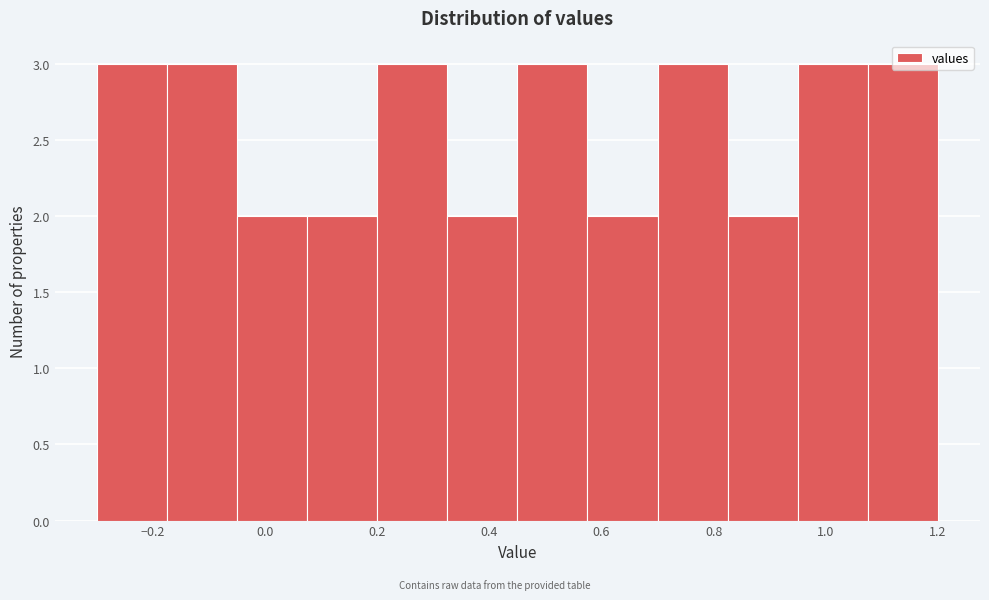

Reading left to right, list every bar in this chart as the range it spans on the x-axis followed by its height. Neither the bar edges nor the heights are printed on the chart, so give them approximately, as read against the axes.

-0.300 to -0.175: 3
-0.175 to -0.050: 3
-0.050 to 0.075: 2
0.075 to 0.200: 2
0.200 to 0.325: 3
0.325 to 0.450: 2
0.450 to 0.575: 3
0.575 to 0.700: 2
0.700 to 0.825: 3
0.825 to 0.950: 2
0.950 to 1.075: 3
1.075 to 1.200: 3